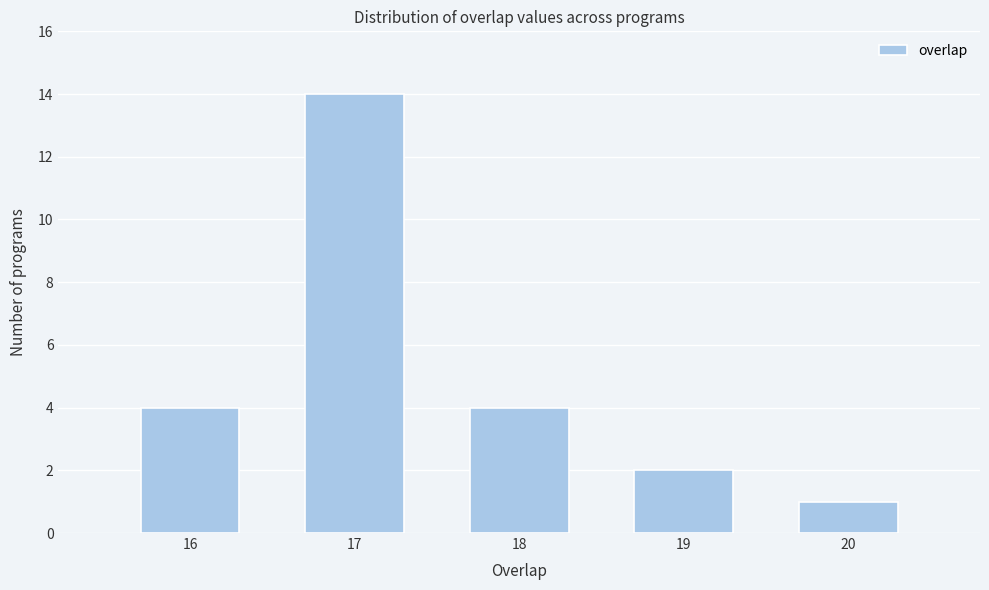

Over which range of the x-axis is the bar tallest?

16.5 to 17.5